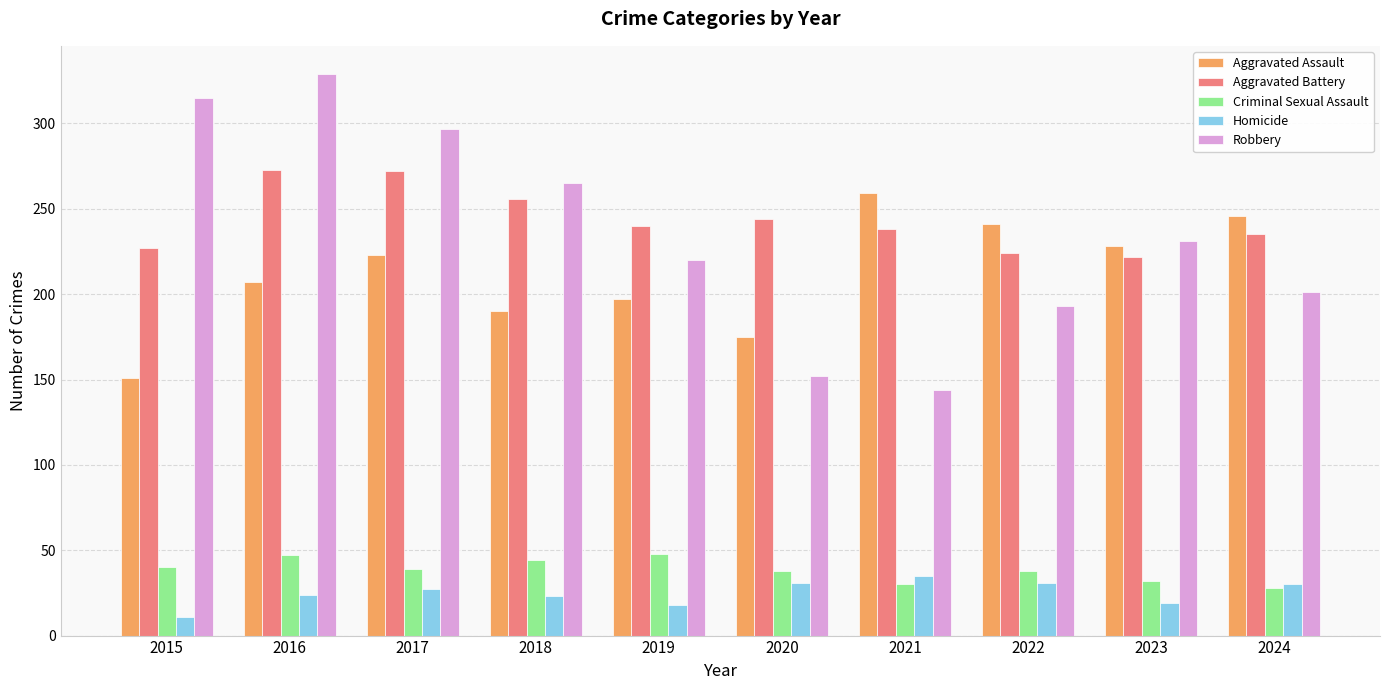

Which series has the largest total across all categories?

Aggravated Battery